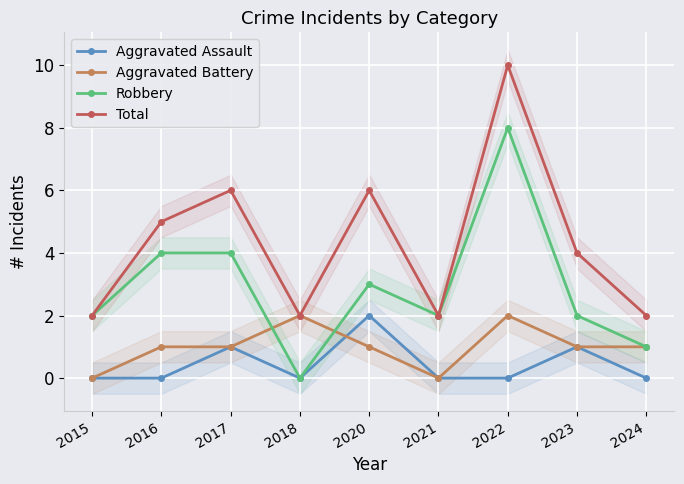

At which label does Total first exceed 4?

2016